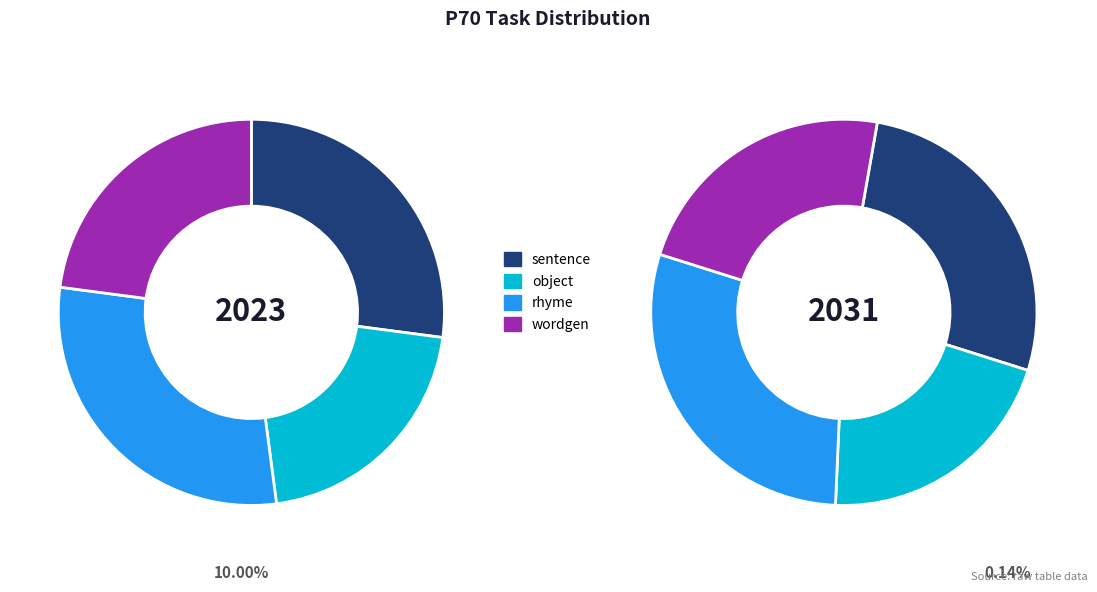

Combined, do wordgen and sentence account for over 50%?

No